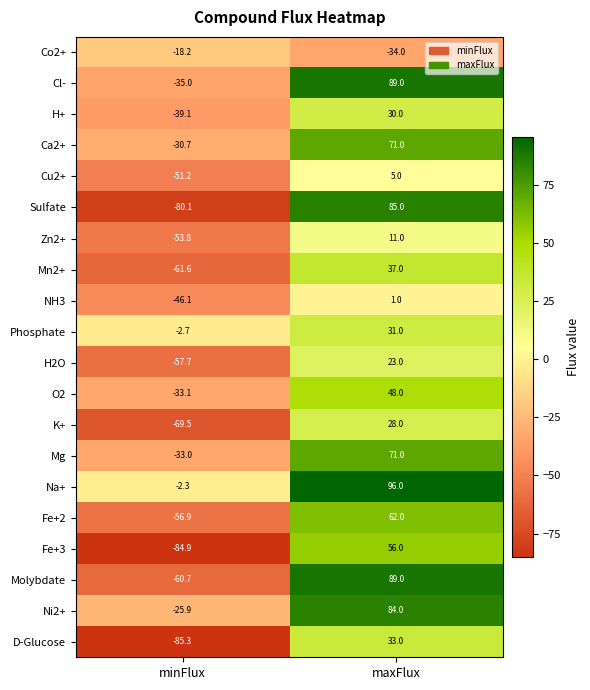

What is the difference between the Mg values at maxFlux and minFlux?

104.0